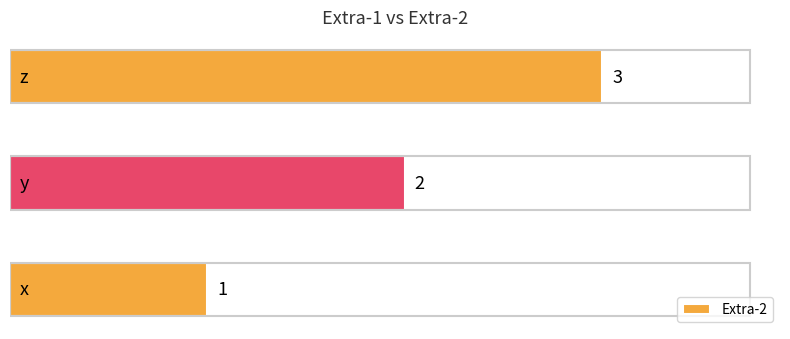

How many values are between 1 and 3?

3